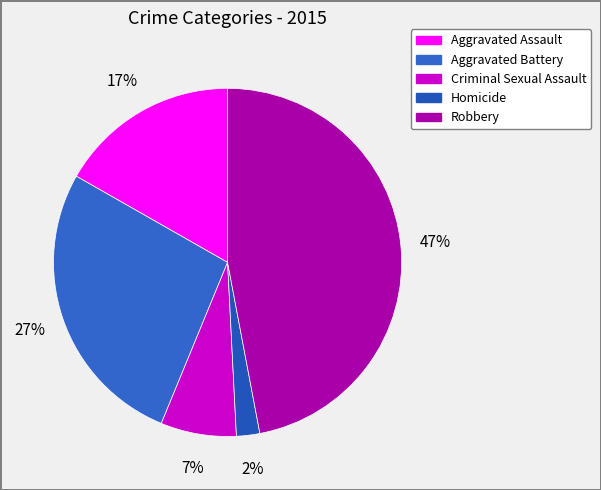

Is it true that Aggravated Assault is 7% of the pie?

False